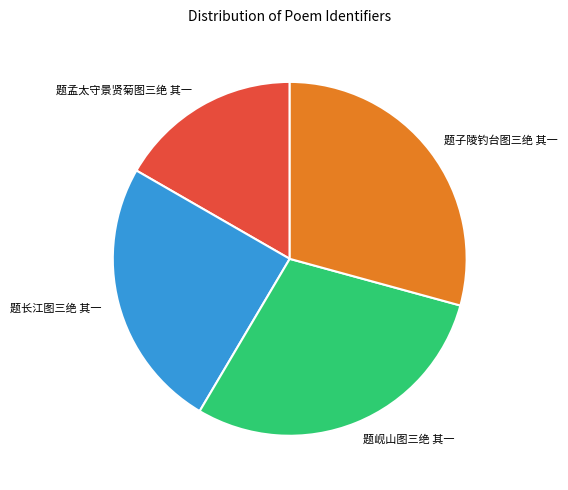

Does 题孟太守景贤菊图三绝 其一 represent more than half of the total?

No